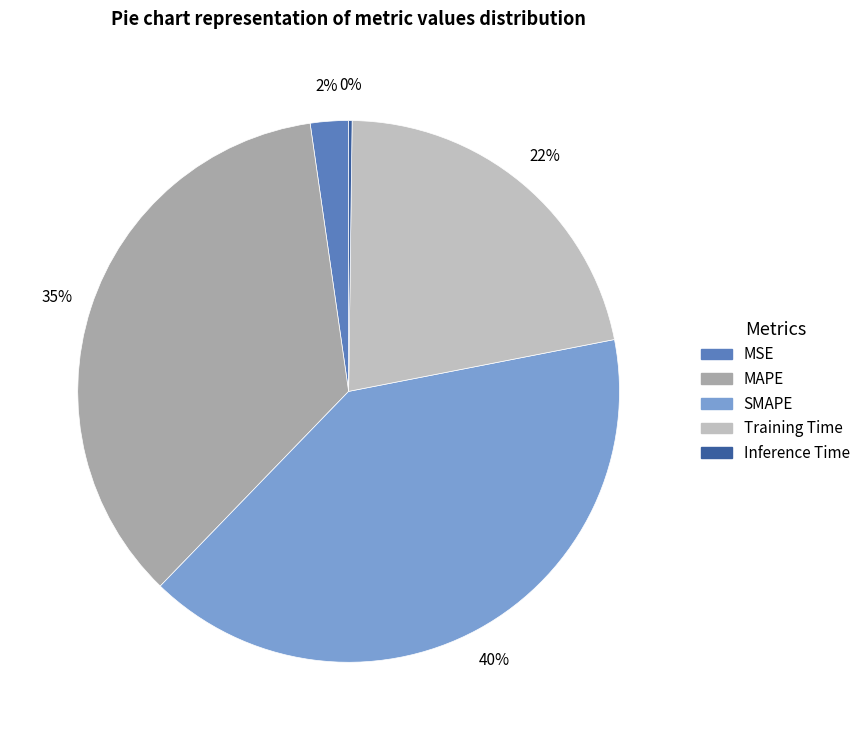

Is MSE the majority of the pie?

No